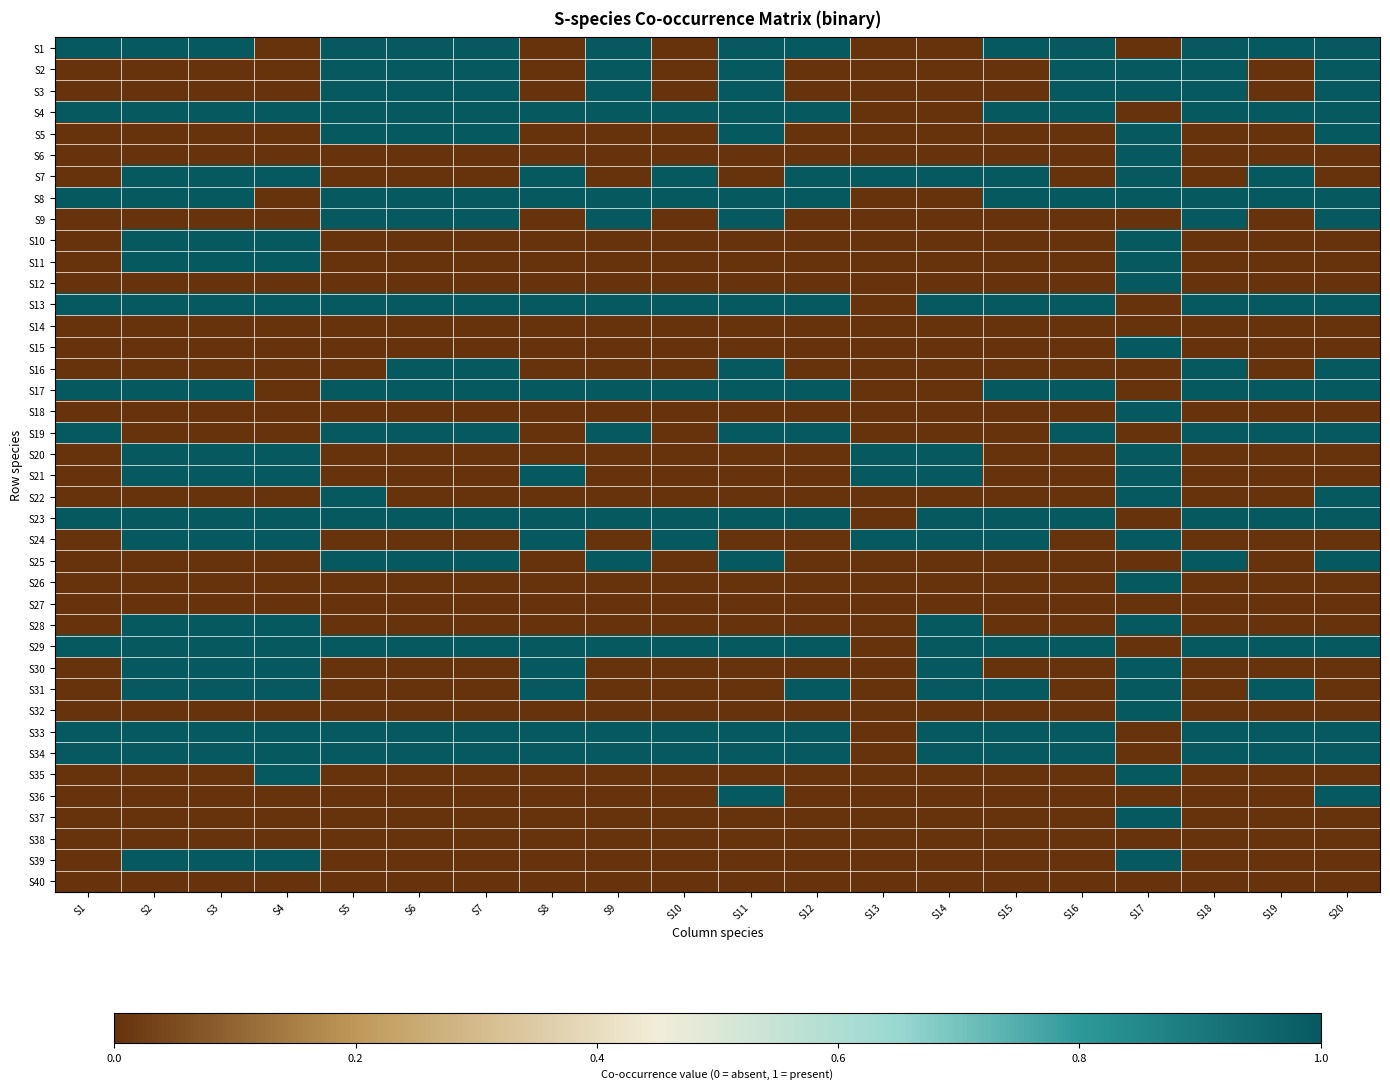

Which category has the lowest value across all series?

S4